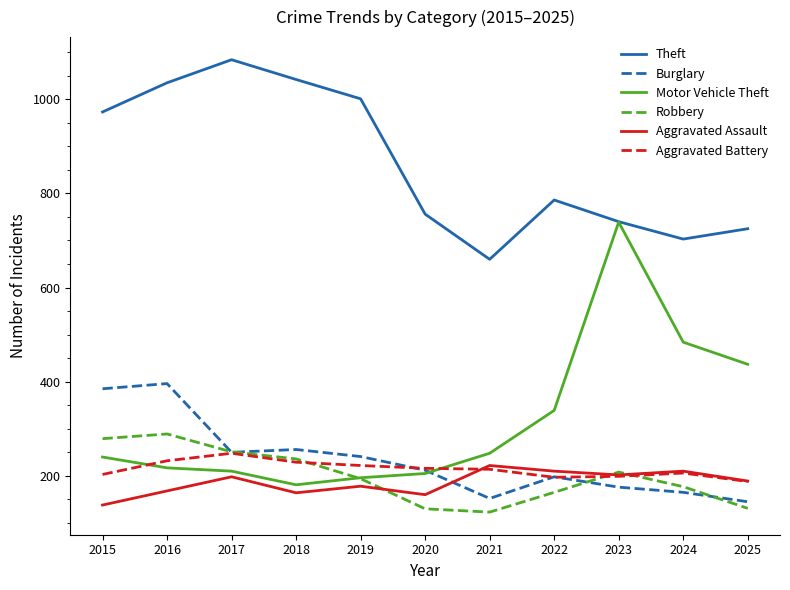

In Motor Vehicle Theft, how many points are lower than both neighbors (excluding endpoints)?

1